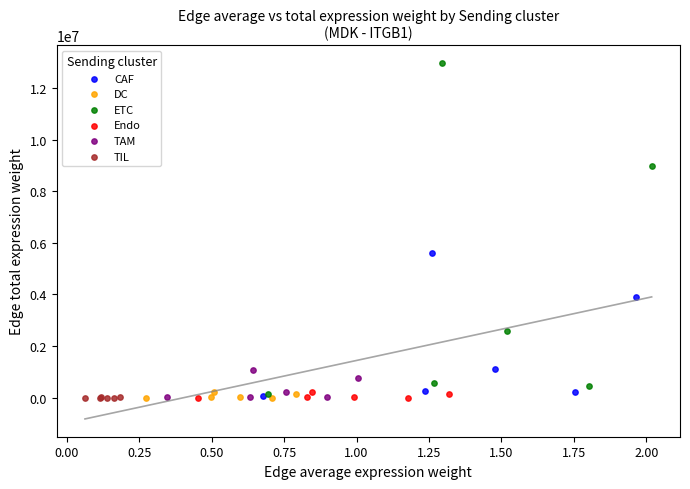

Which series has the largest Y range (max minus min)?

ETC